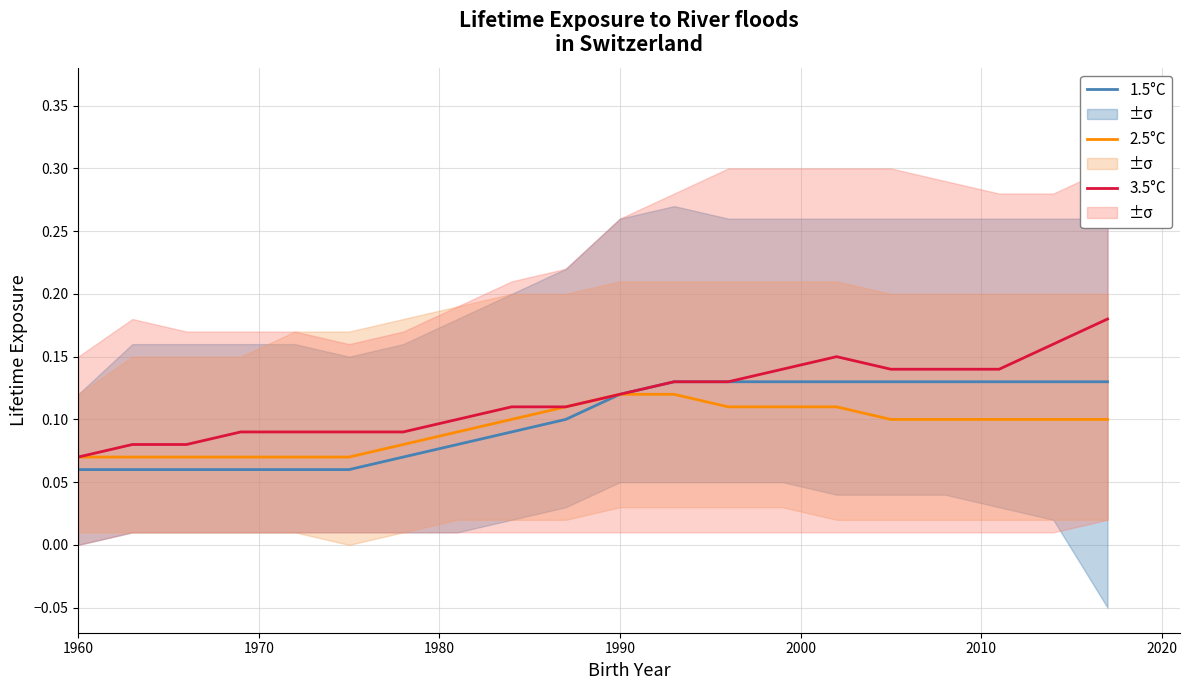

Is the value of 1.5°C at 15 greater than the value of 2.5°C at 12?

Yes